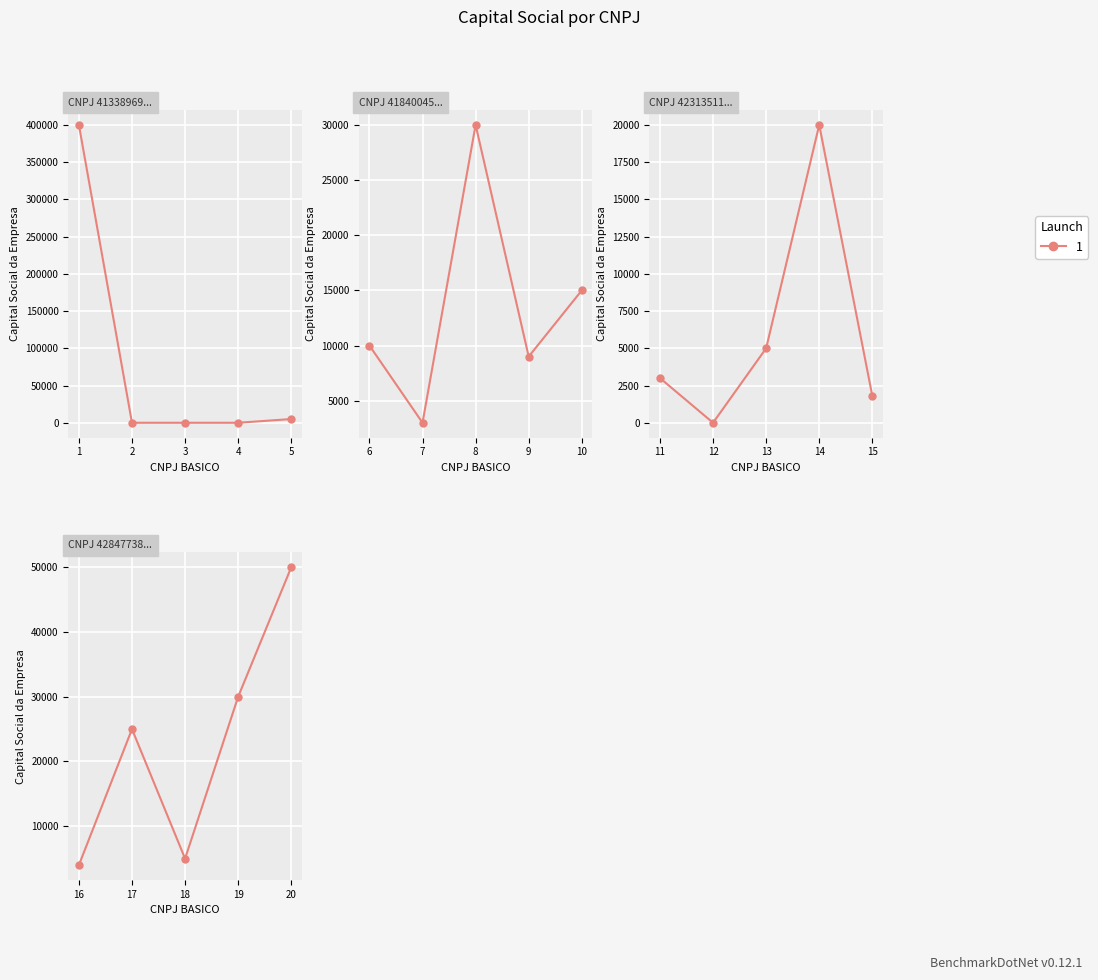

What is the sum of all values?

615800